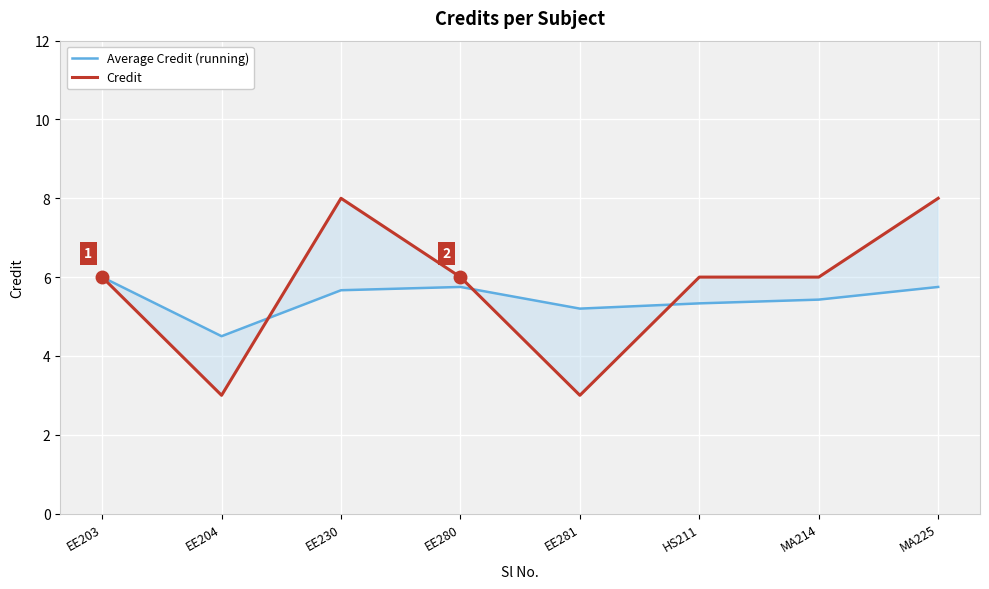

What is the approximate value of Credit at EE230?

8.0